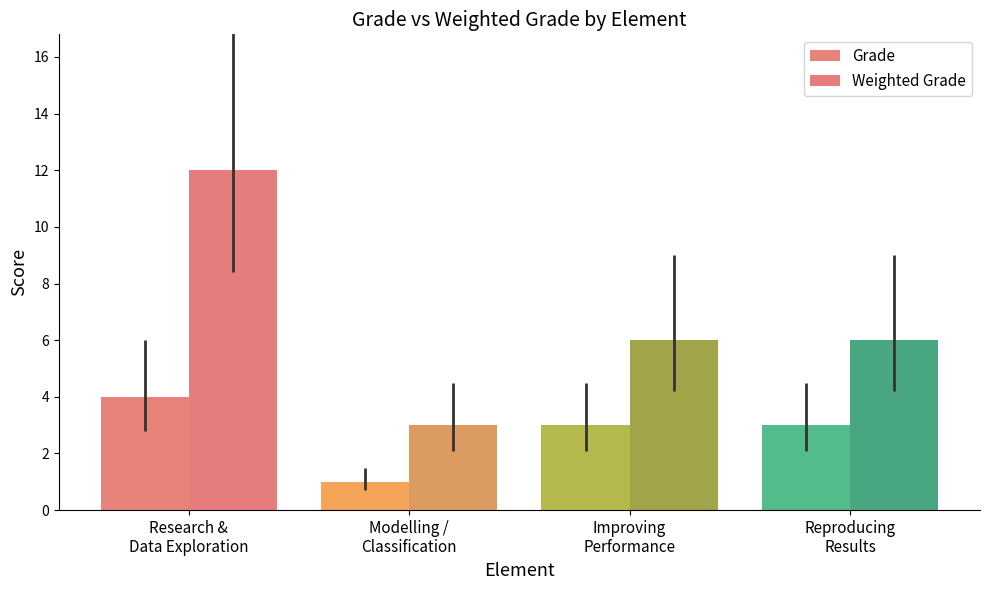

Read the Grade value at Reproducing
Results.

3